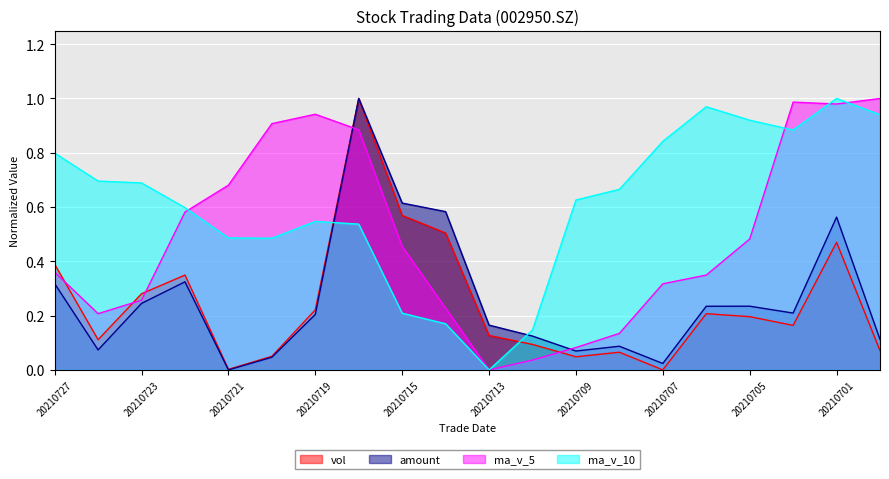

Between 20210706 and 20210712, which is larger?

20210706